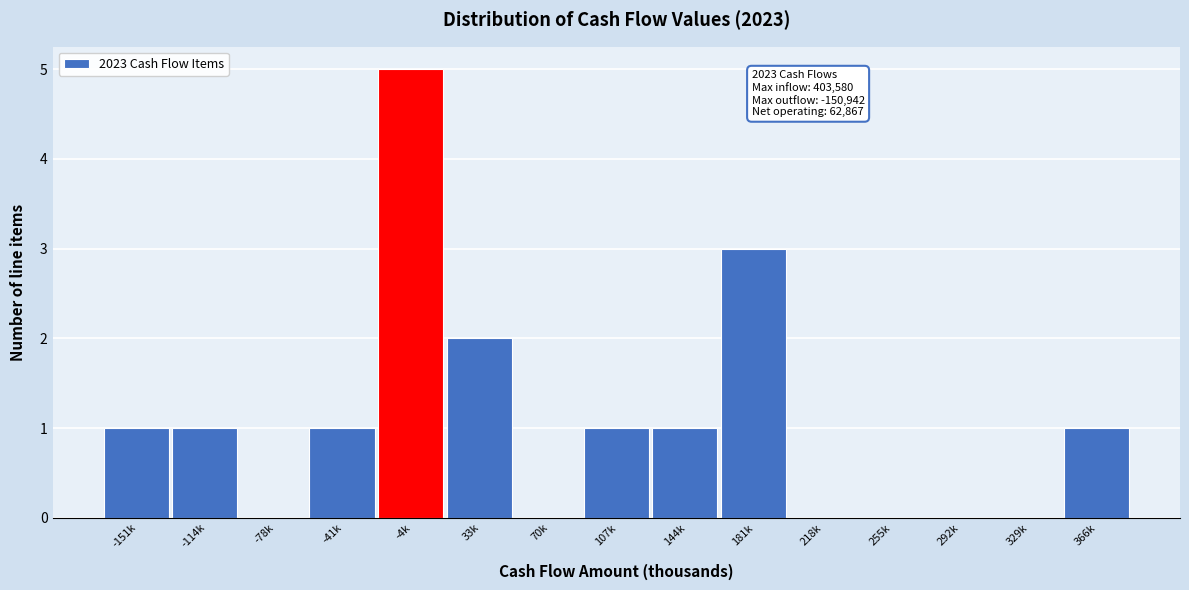

Reading left to right, transcribe all the data shown in this chart.

-151k=1	-114k=1	-78k=0	-41k=1	-4k=5	33k=2	70k=0	107k=1	144k=1	181k=3	218k=0	255k=0	292k=0	329k=0	366k=1